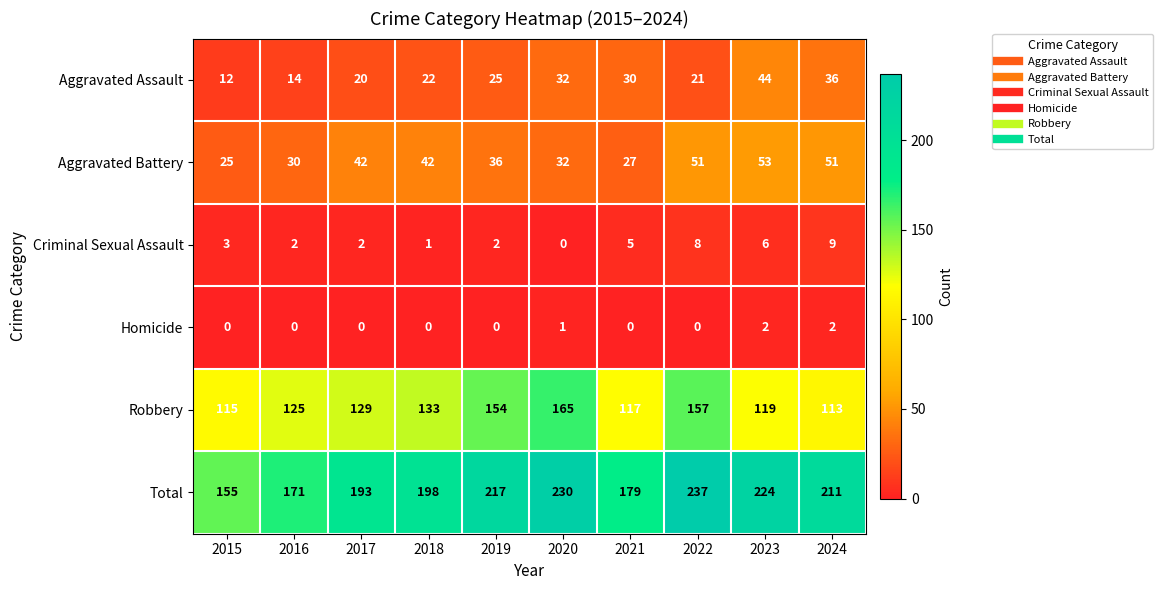

What is the difference between the Robbery values at 2016 and 2024?

12